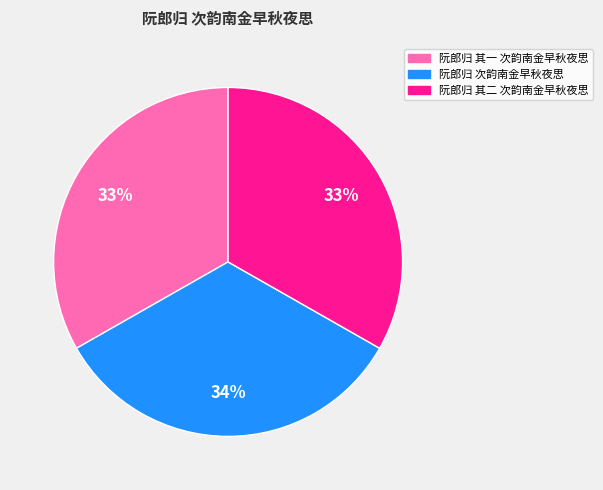

Approximately how many times larger is the value at 阮郎归 其二 次韵南金早秋夜思 compared to 阮郎归 其一 次韵南金早秋夜思?

1.0